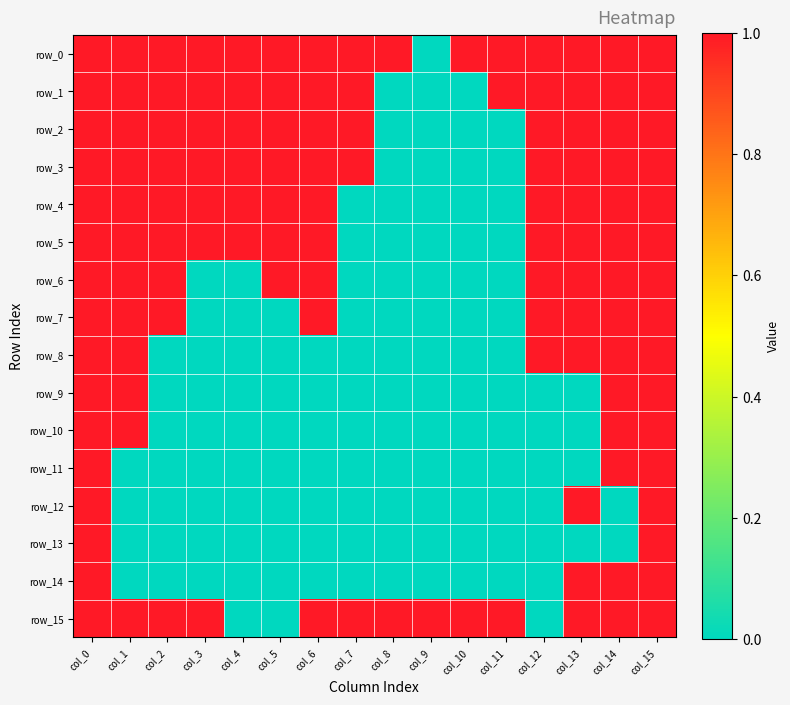

Is it true that row_6 equals 2 at col_6?

False